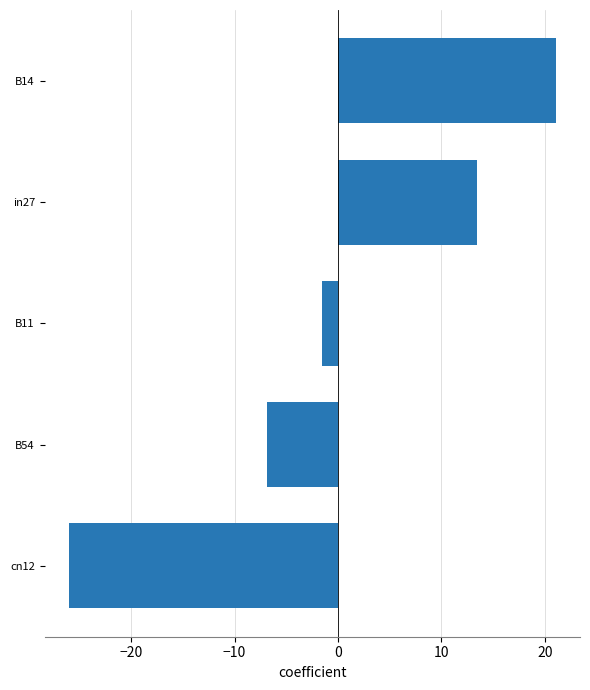

What is the approximate value at in27?

13.4